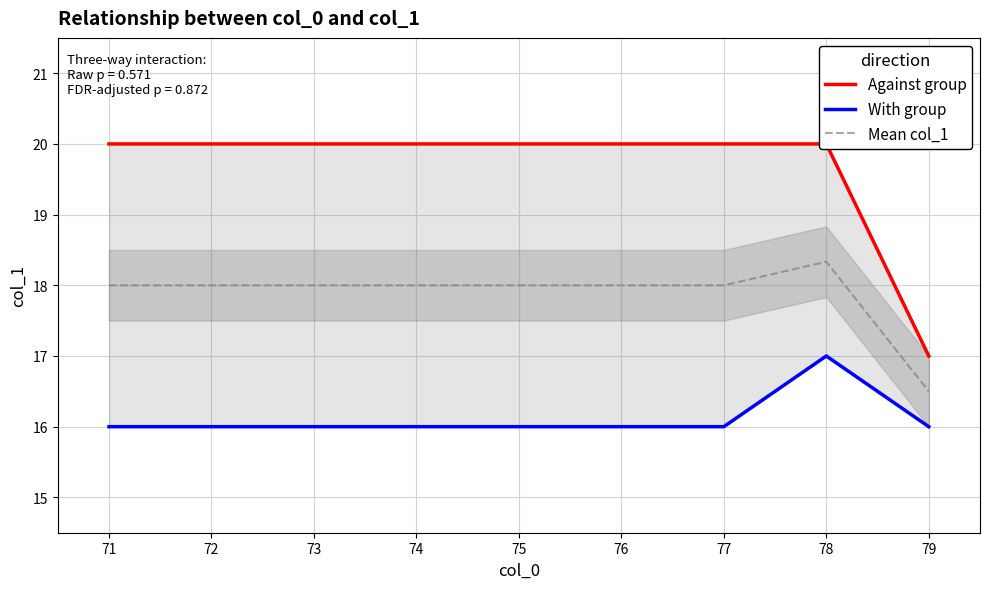

What is the value of the Mean col_1 point at the 8th from the left?

18.3